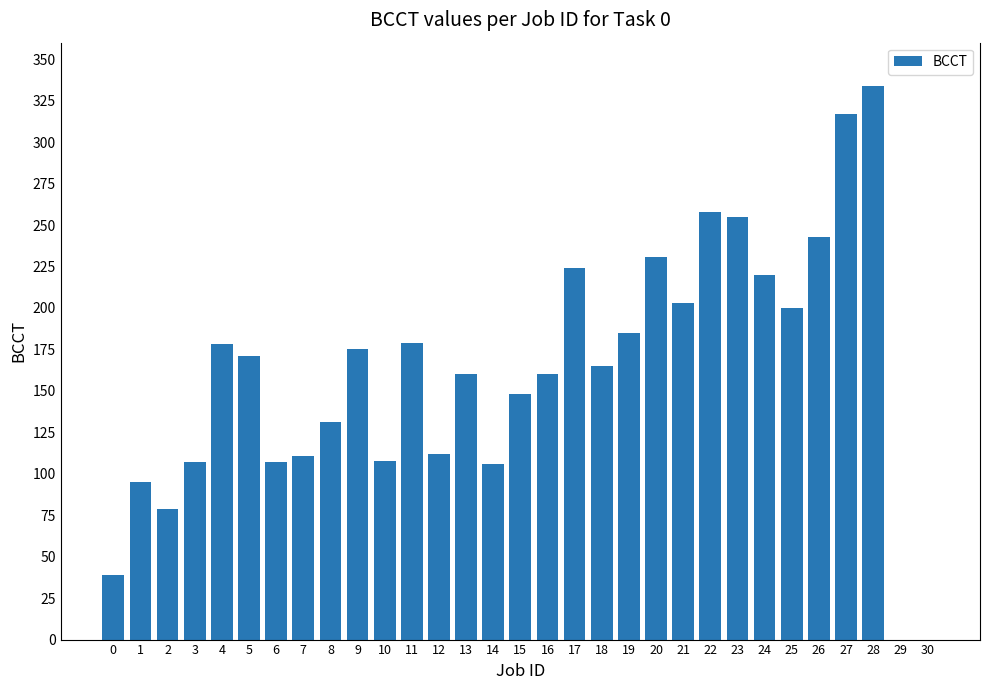

Approximately how many times larger is the value at 8 compared to 21?

0.6